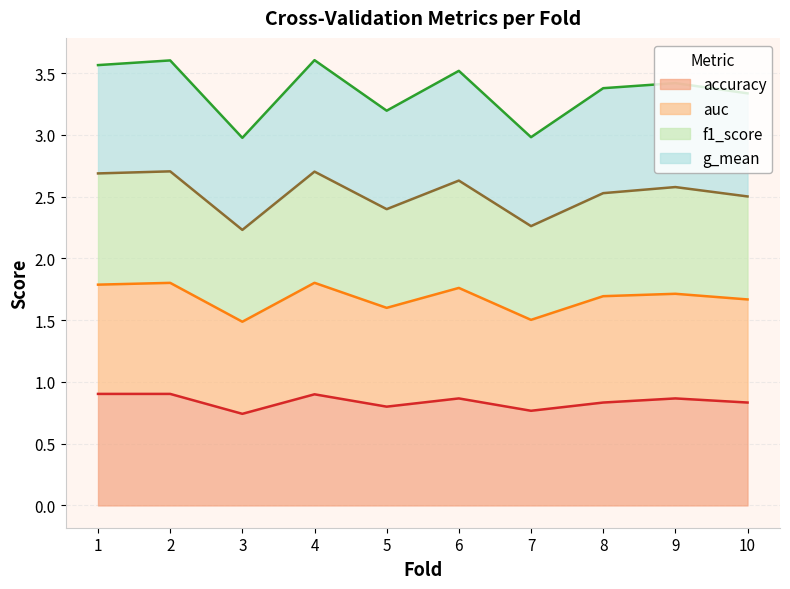

True or false: auc and f1_score cross at least once.

False